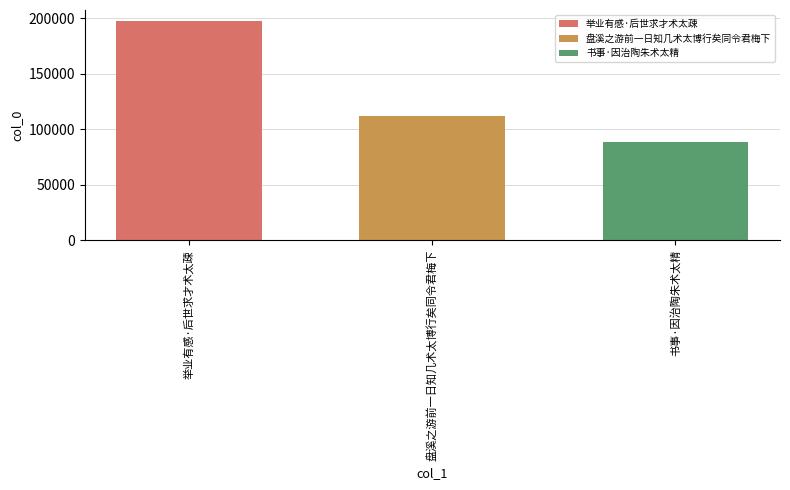

Which series has the largest range (max minus min)?

举业有感·后世求才术太疎